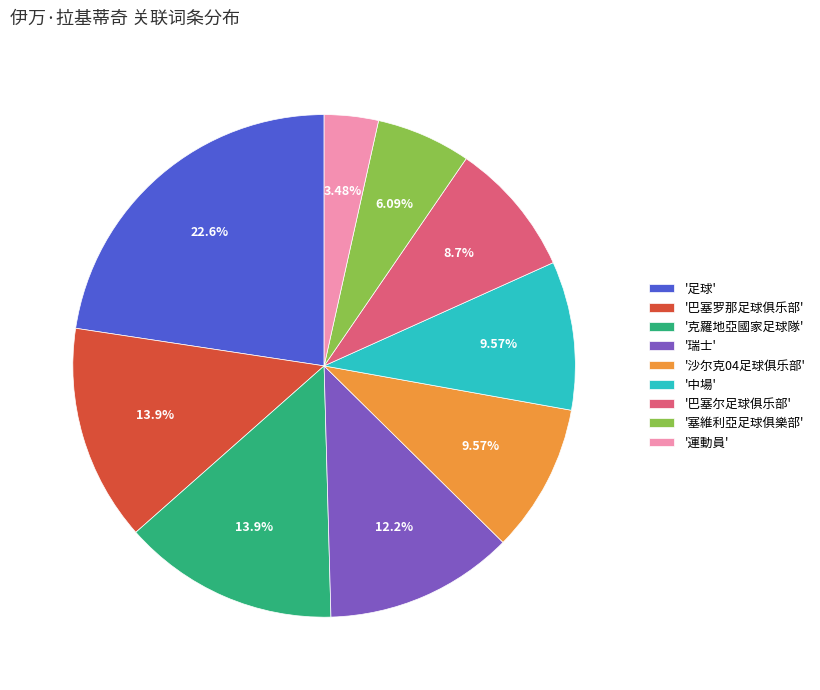

Which has a higher value, '巴塞尔足球俱乐部' or '沙尔克04足球俱乐部'?

'沙尔克04足球俱乐部'